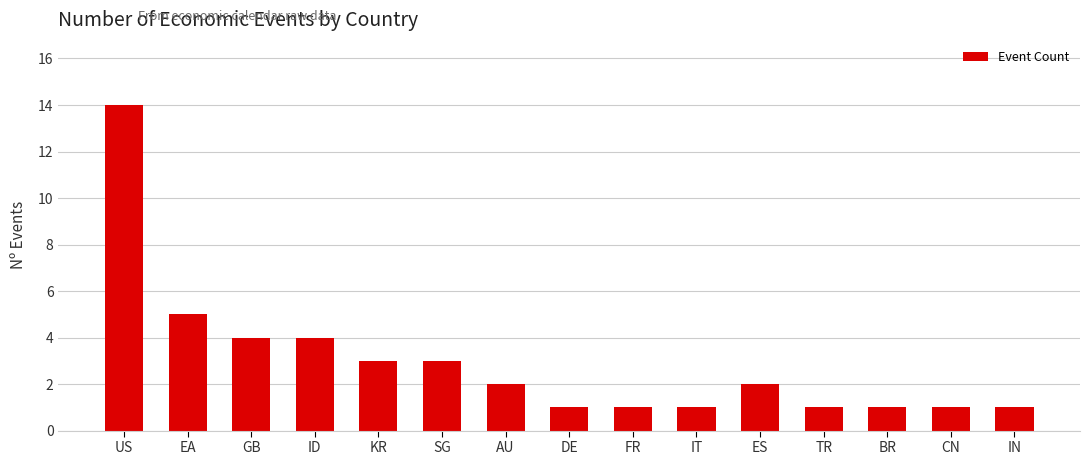

What is the label of the 1st bar from the right?

IN